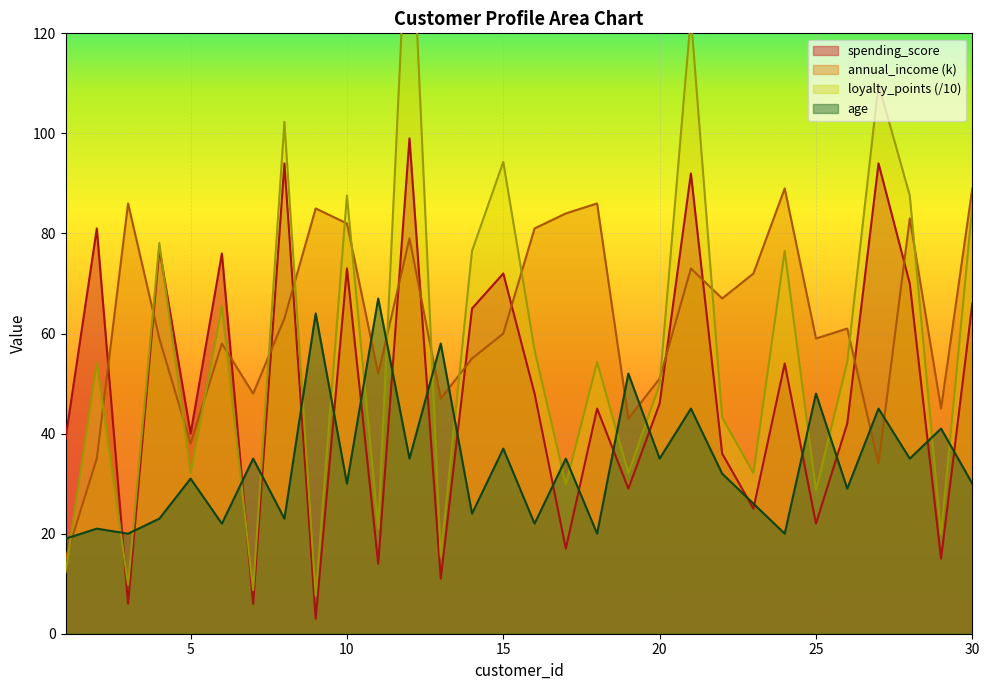

At which category does the chart reach its minimum across all series?

9